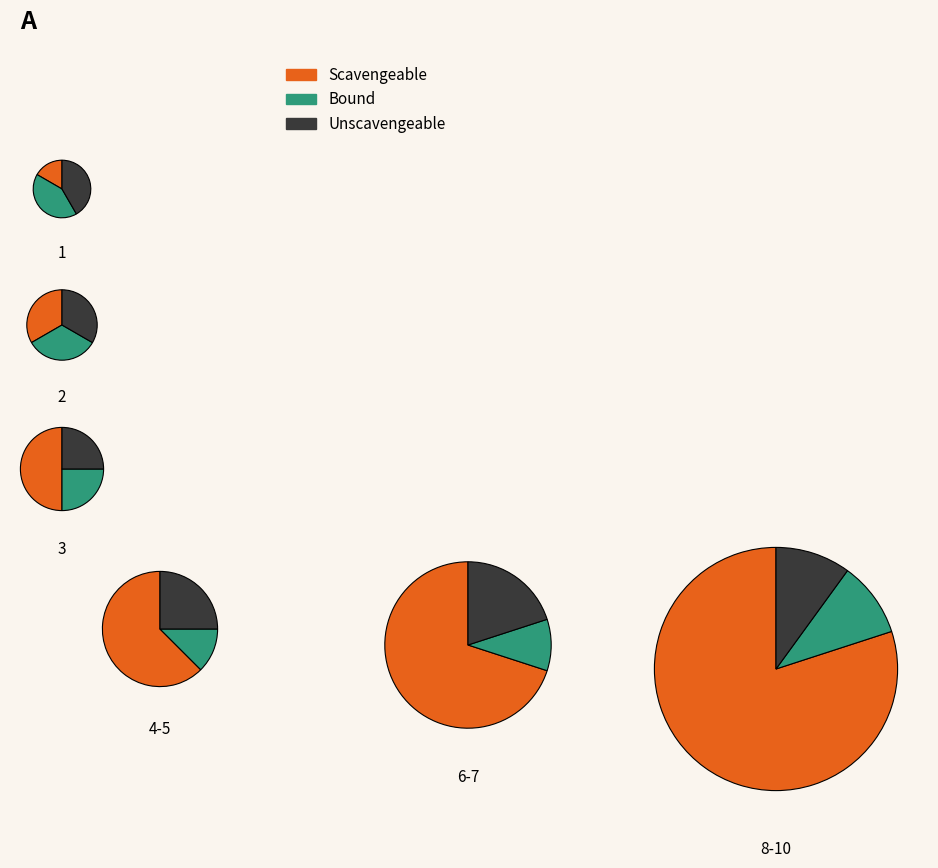

Which category has the smallest portion of the pie?

6-7